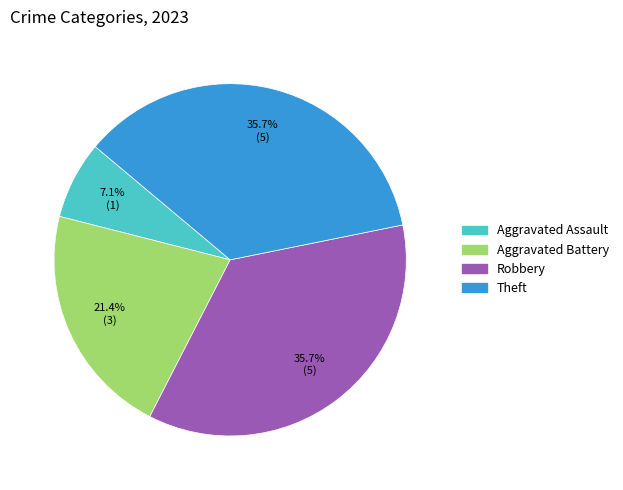

What portion of the pie excludes Theft?

64.3%